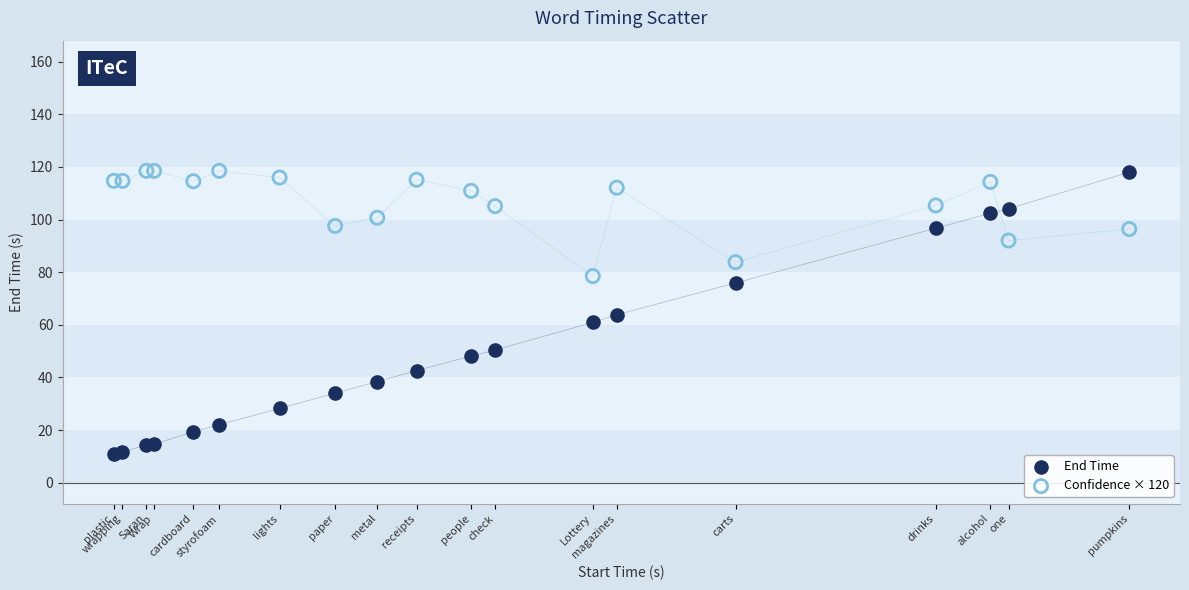

Which series contains the lowest Y value?

End Time